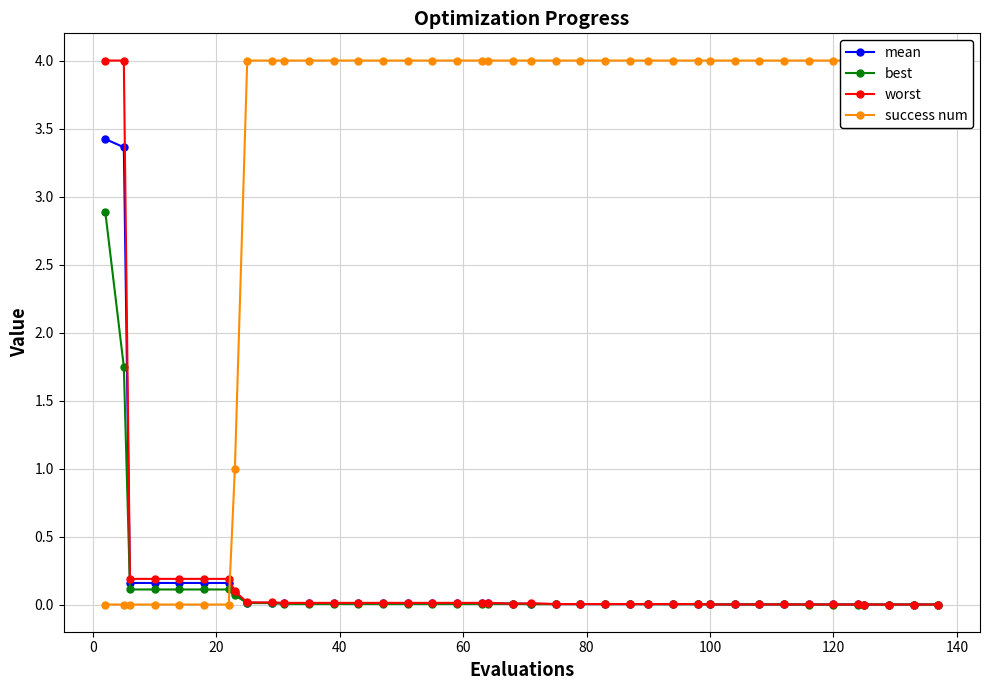

True or false: worst and mean cross at least once.

False